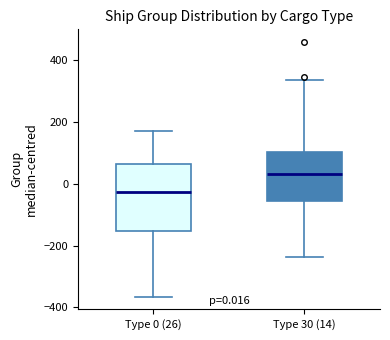

Comparing the boxes themselves (not the whiskers), which one is the tallest?

Type 0 (26)